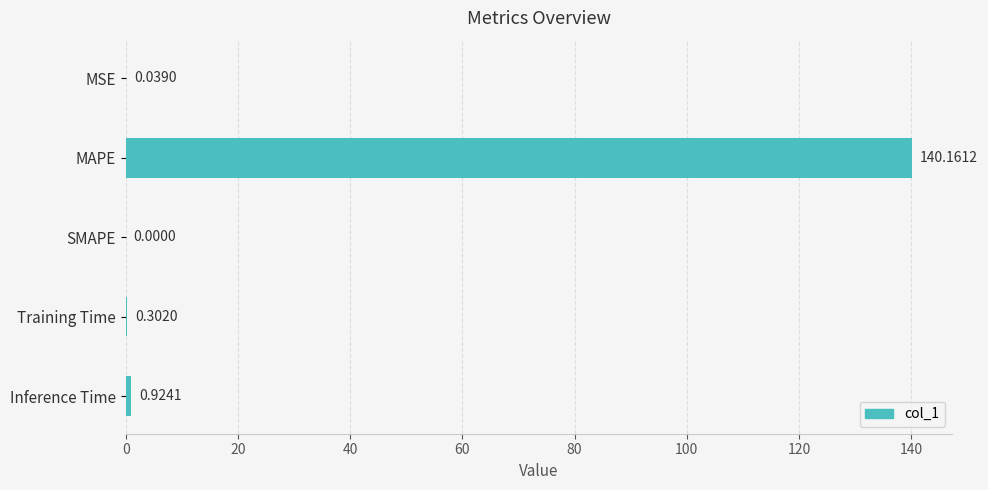

At which category does the chart reach its peak across all series?

MAPE